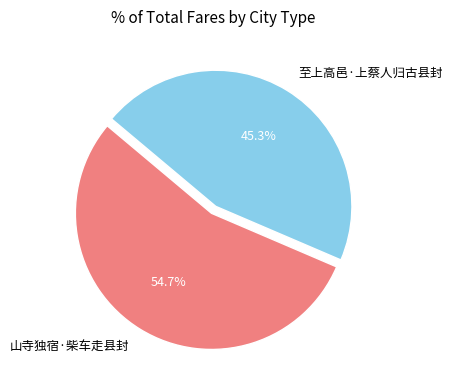

Count the number of slices in the pie.

2